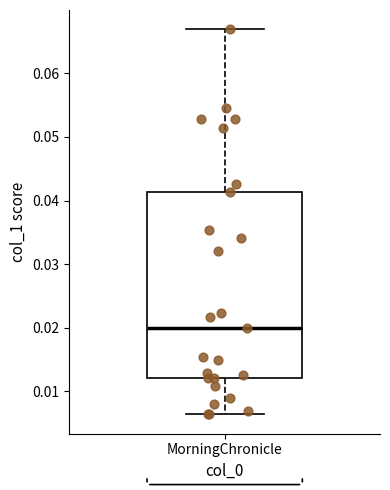

Where does the lower whisker of the box for MorningChronicle end on the y-axis? The values are not printed on the chart, so give them approximately, as read against the axis.

0.006